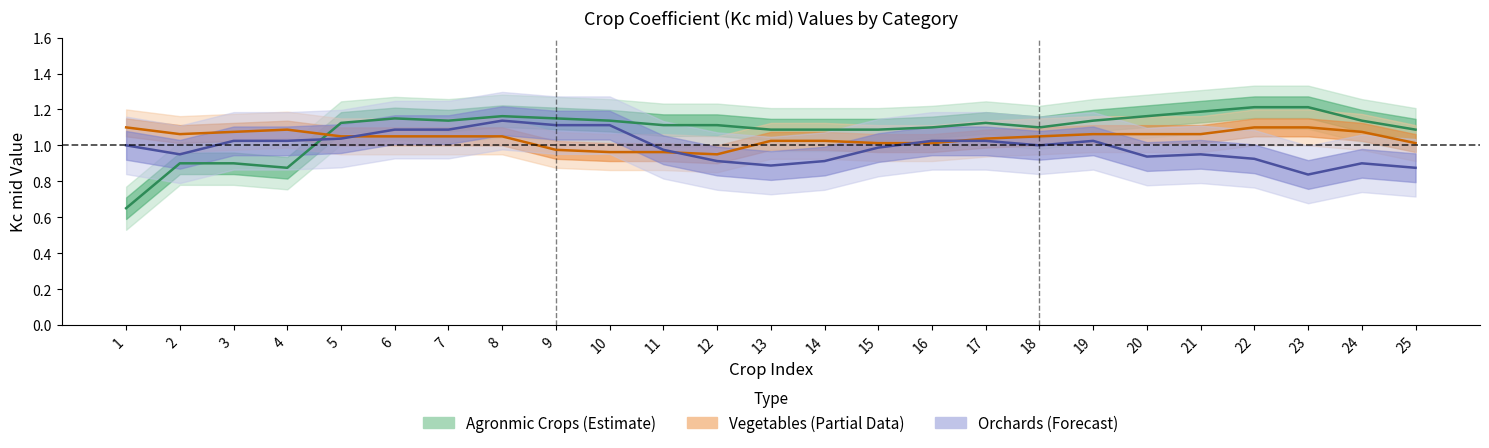

At how many categories does at least one series exceed 1?

25